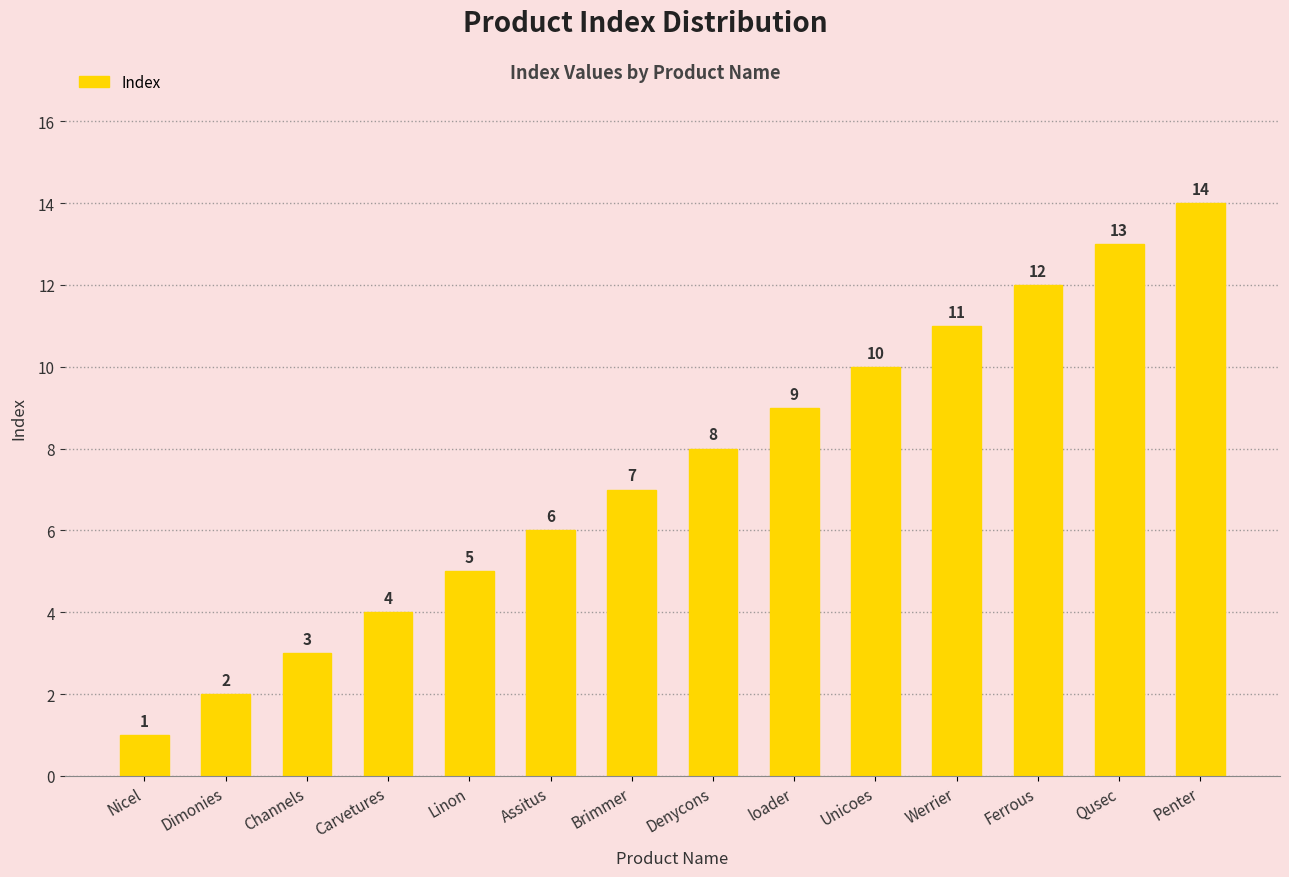

Rank the categories by value from highest to lowest.

Penter, Qusec, Ferrous, Werrier, Unicoes, loader, Denycons, Brimmer, Assitus, Linon, Carvetures, Channels, Dimonies, Nicel